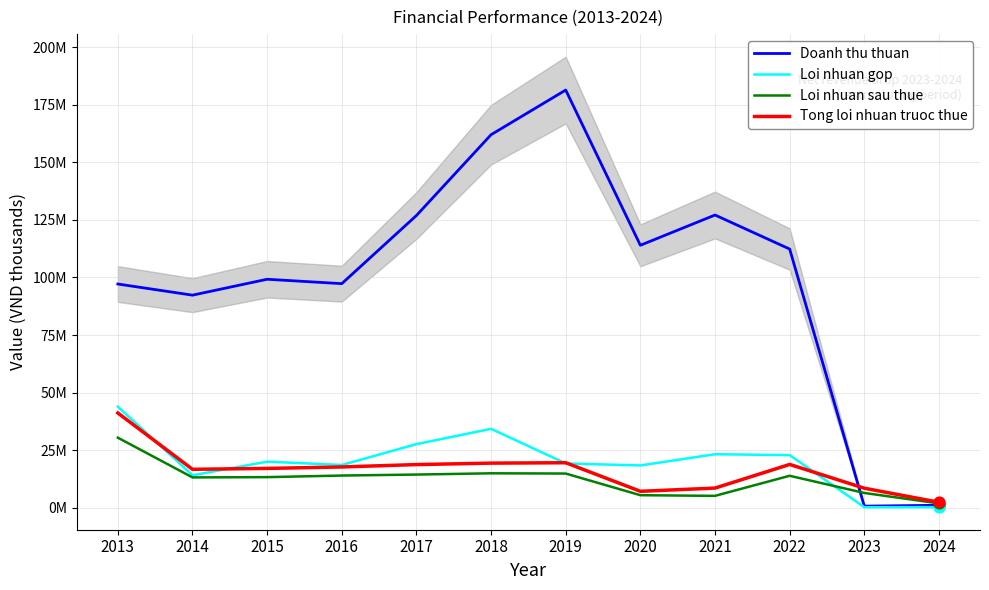

Which series has the largest total across all categories?

Doanh thu thuan